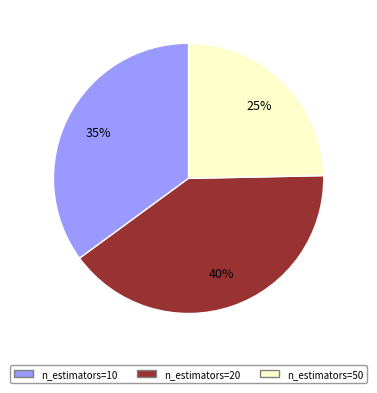

Do n_estimators=20 and n_estimators=50 together represent more than half of the pie?

Yes